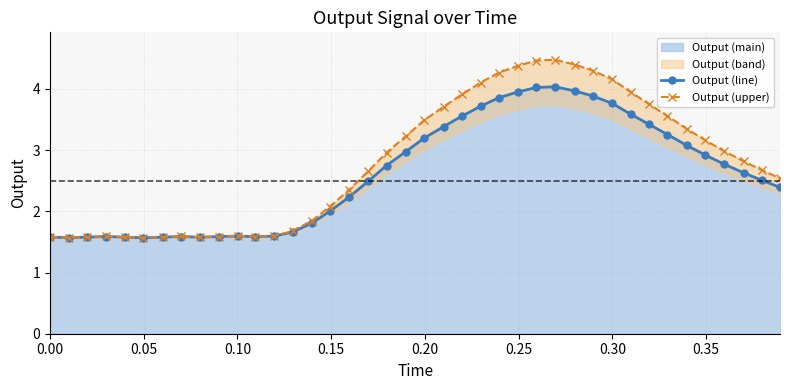

What is the lowest value of the Output (line) series?

1.6